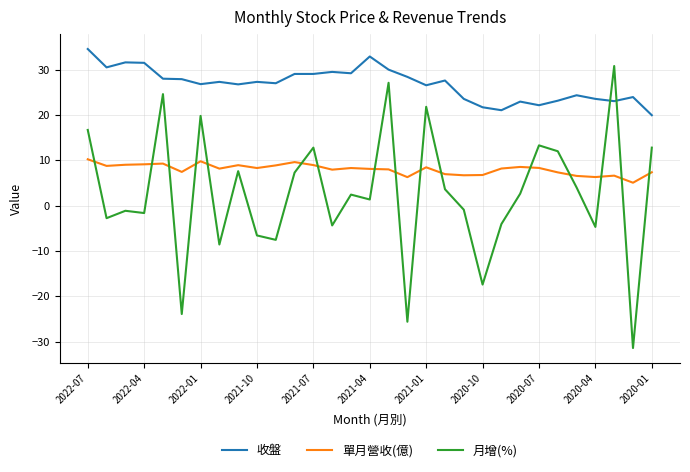

Rank the series by their average value, from lowest to highest.

月增(%), 單月營收(億), 收盤